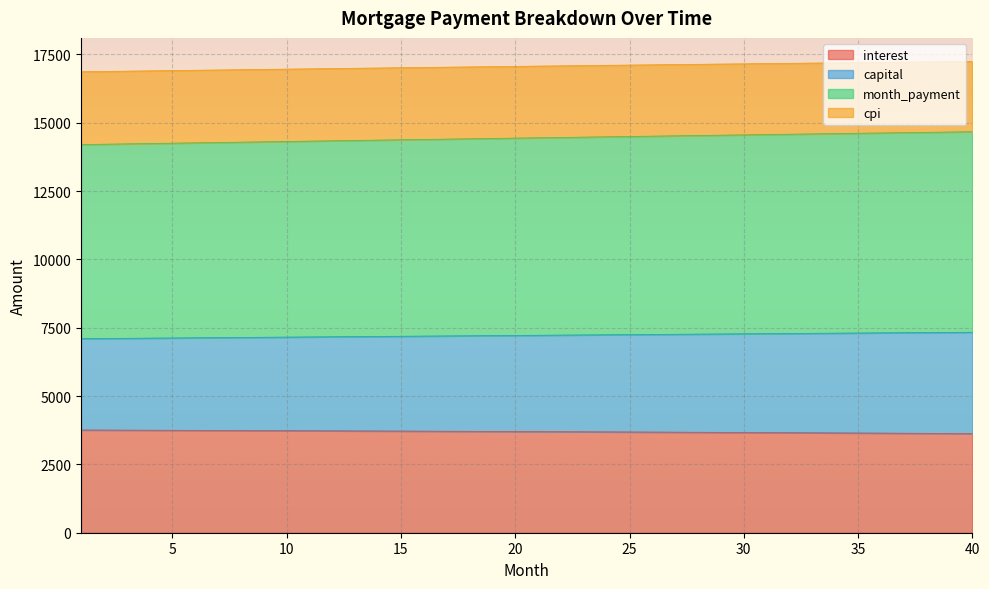

What is the approximate value of cpi at 2?

16880.2